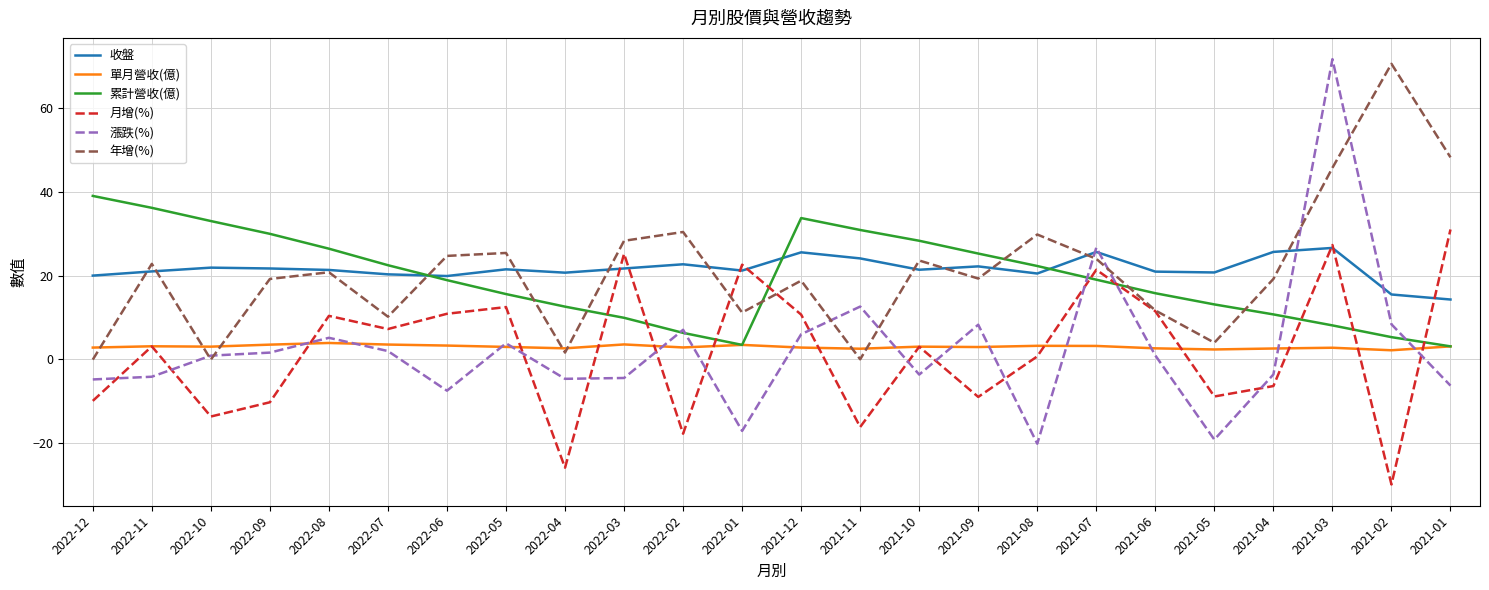

Rank the series at 2021-07 from lowest to highest value.

單月營收(億), 累計營收(億), 月增(%), 年增(%), 收盤, 漲跌(%)